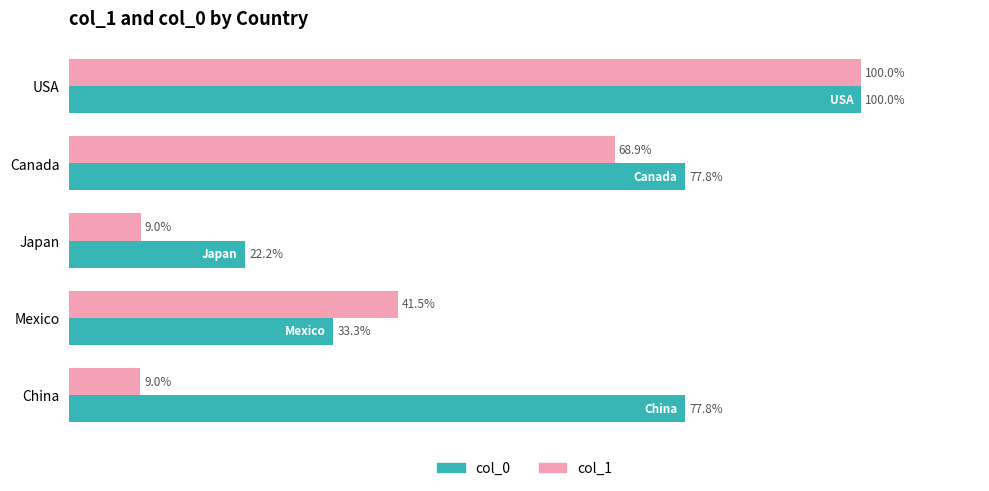

At which category is the sum across all series the highest?

USA